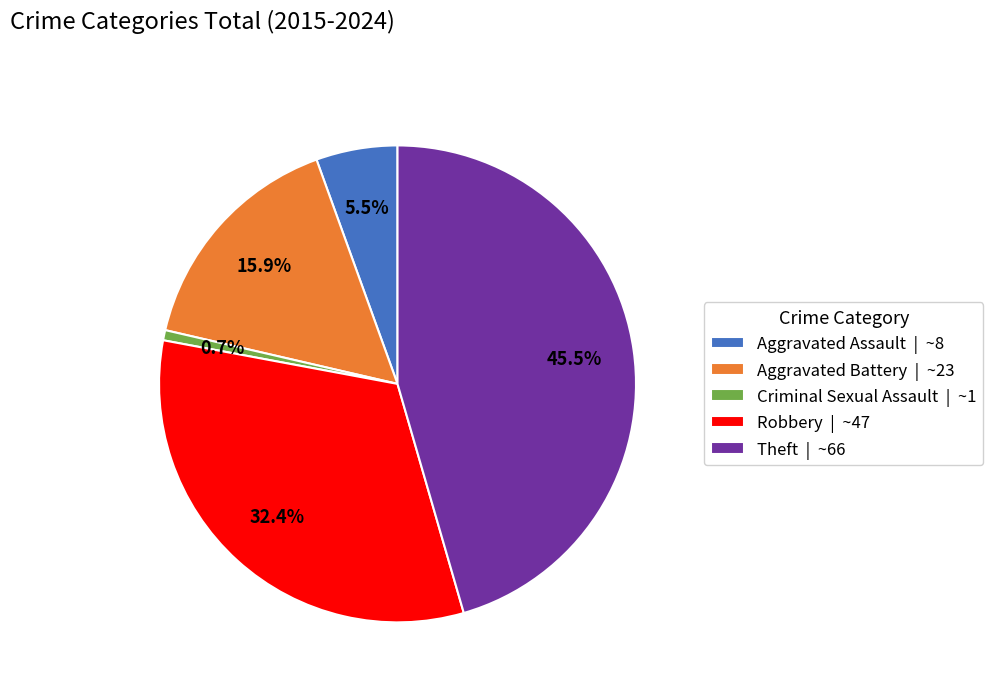

What is the ratio of the value at Theft | ~66 to the value at Robbery | ~47?

1.4